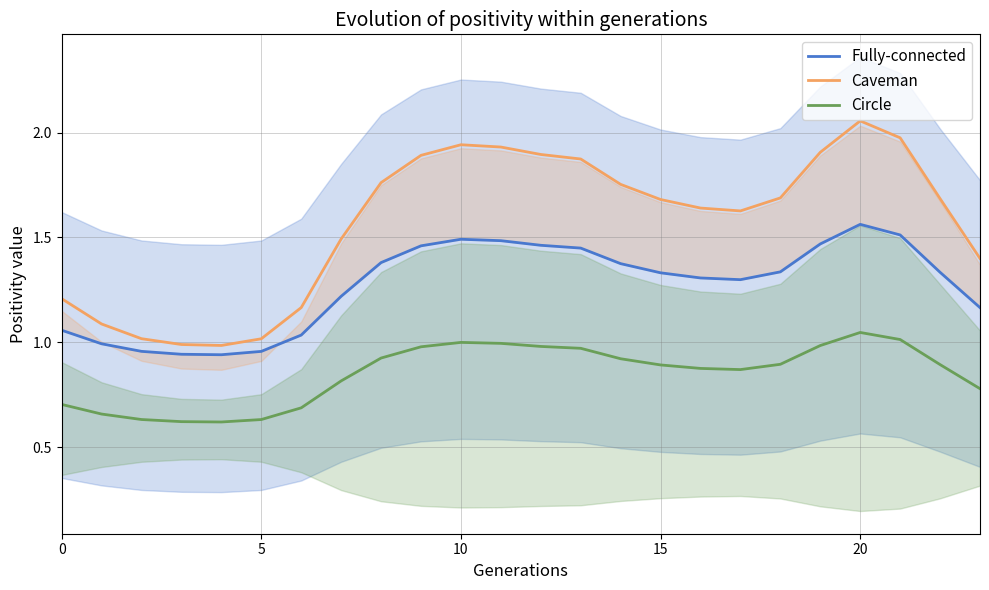

Is the value of Caveman at 20 greater than the value of Fully-connected at 8?

No